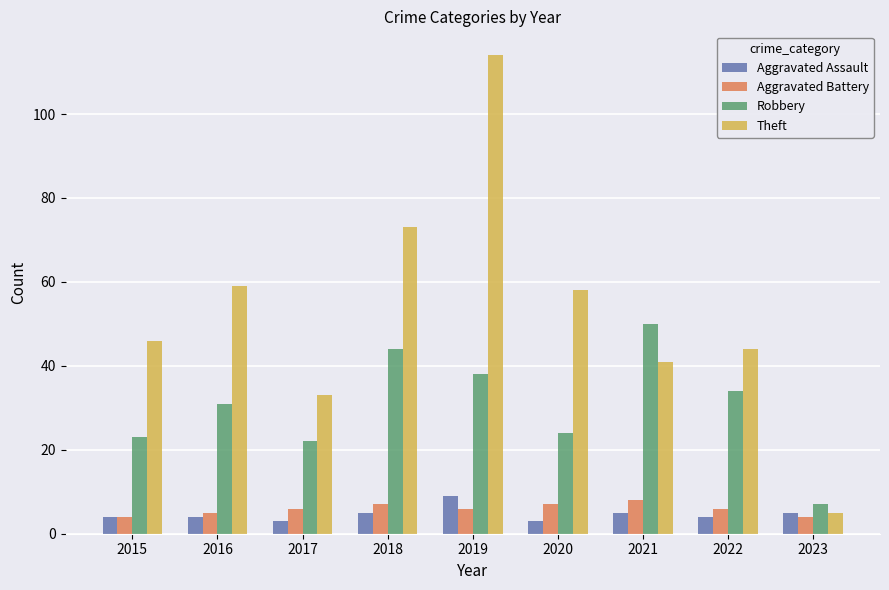

What is the total value across all series at 2020?

92